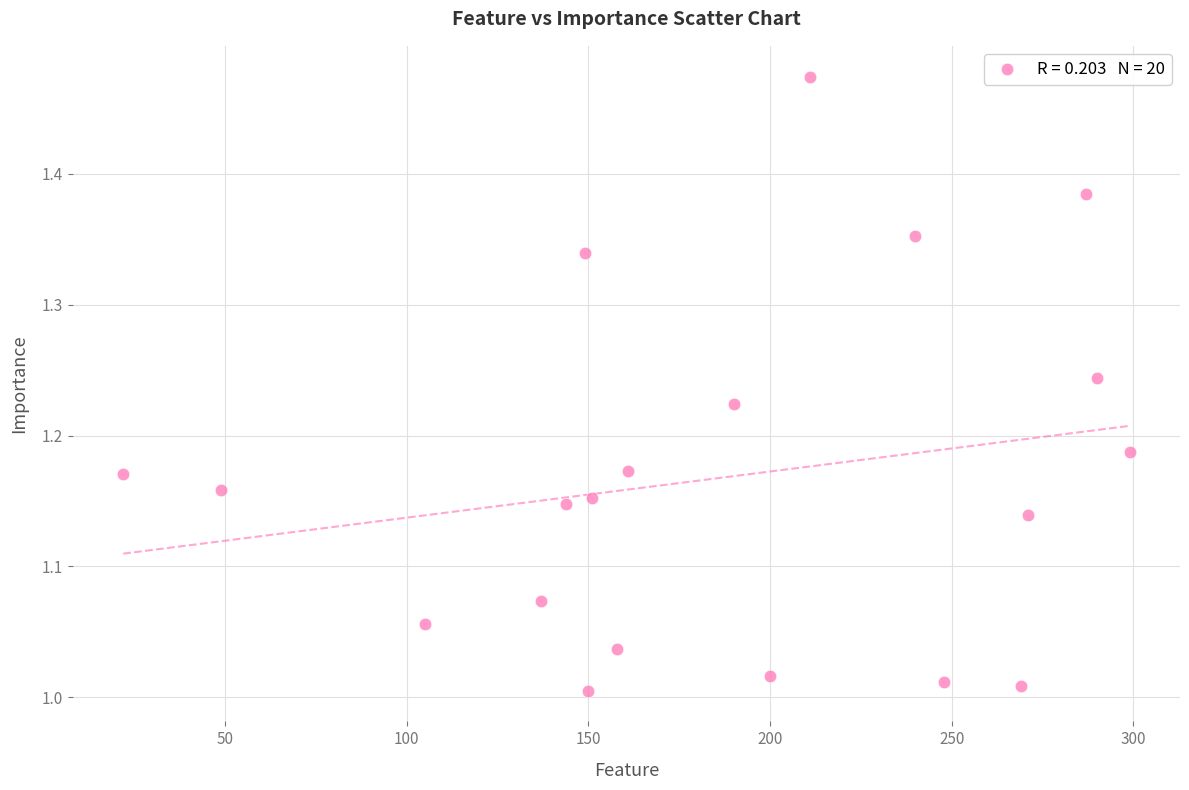

What is the range of Y values (max minus min)?

0.5